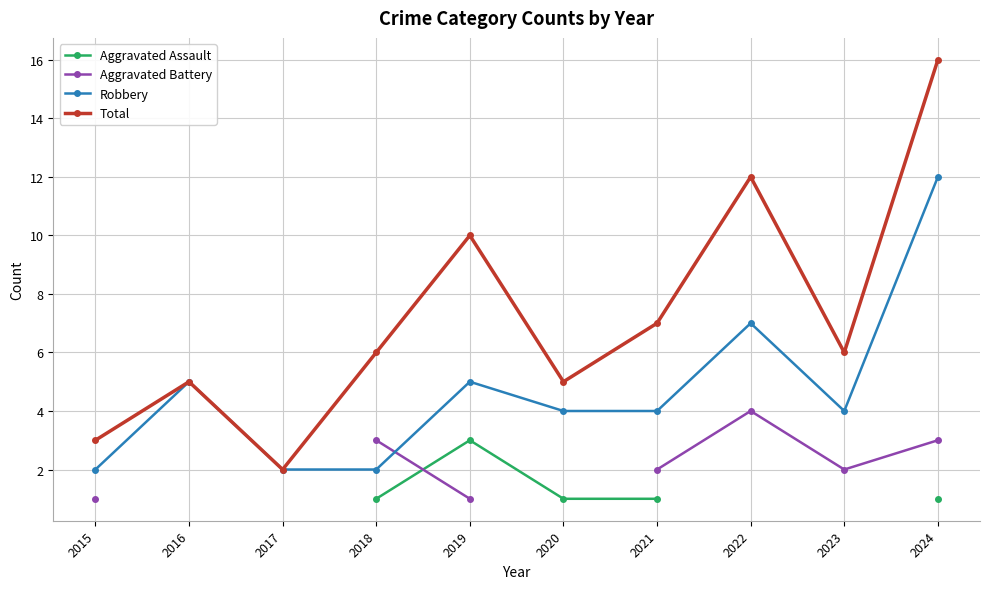

At which label does Robbery reach its peak?

2024